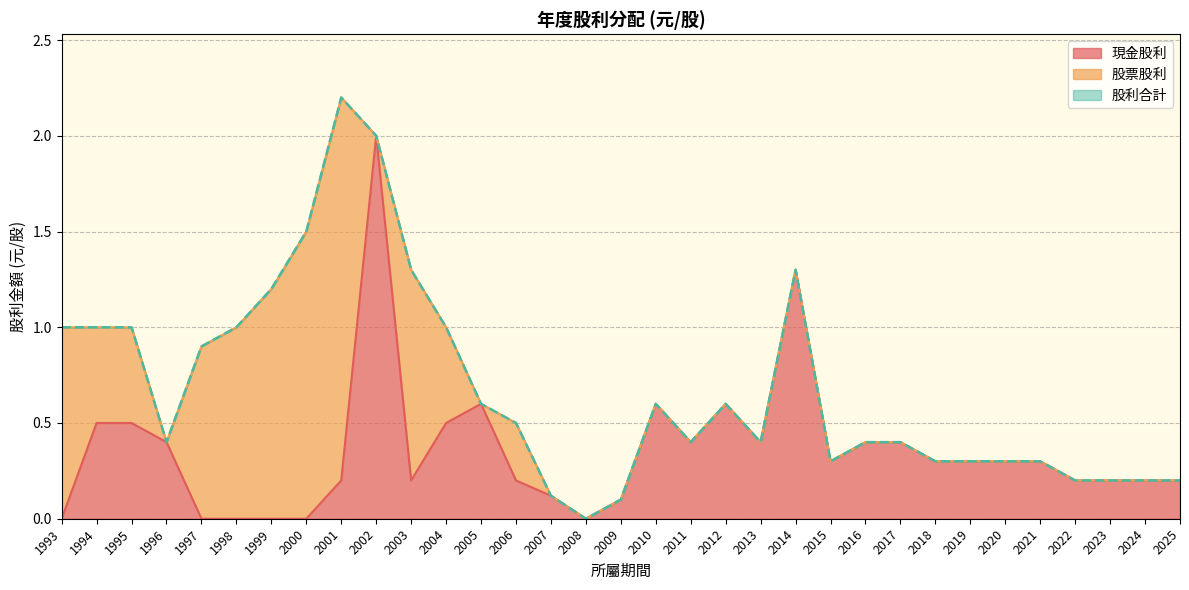

Which series has the largest total across all categories?

股利合計